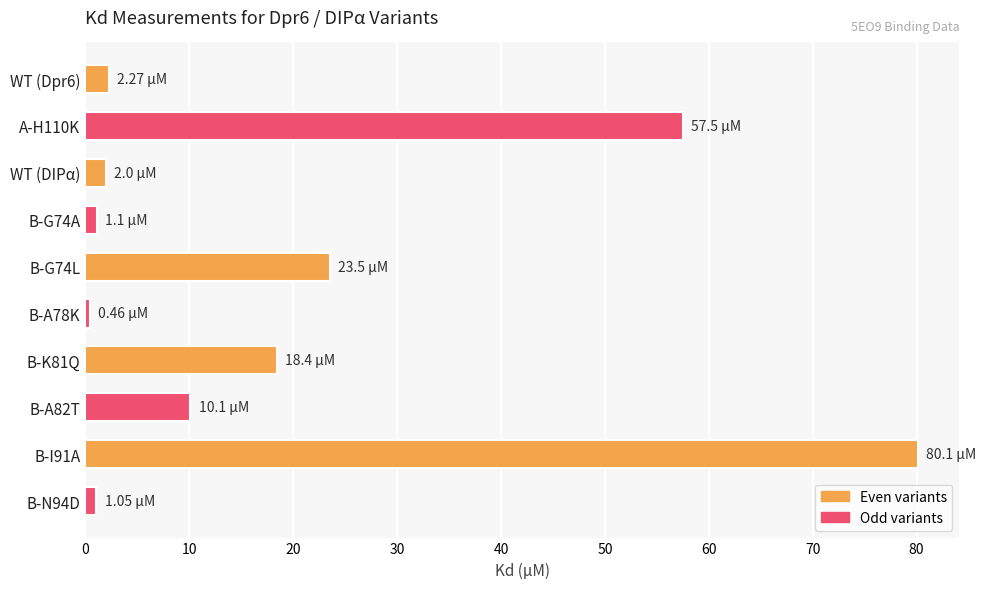

How many distinct data groups are displayed?

1